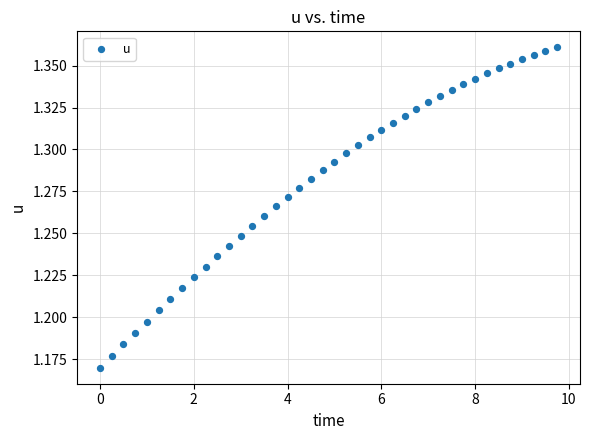

What is the range of X values (max minus min)?

9.8